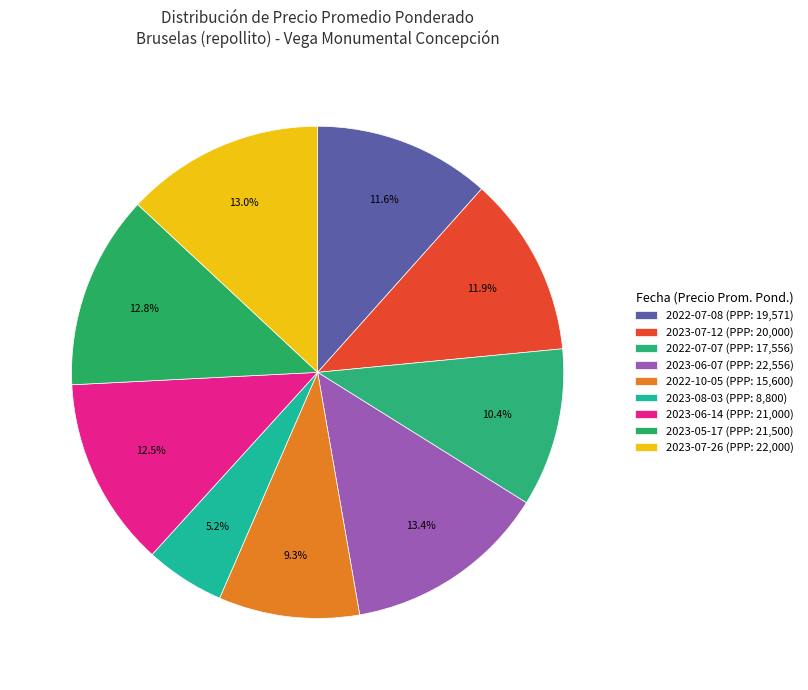

How many segments does this pie chart have?

9